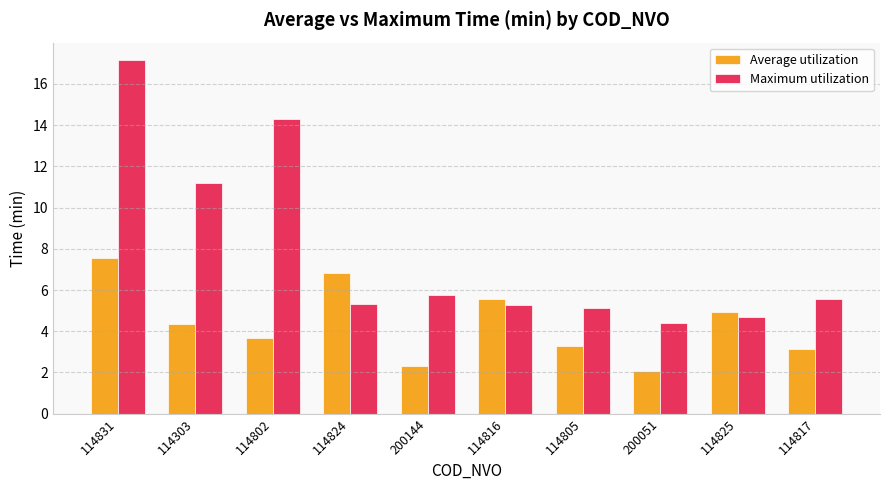

What position from the left is 114805?

7